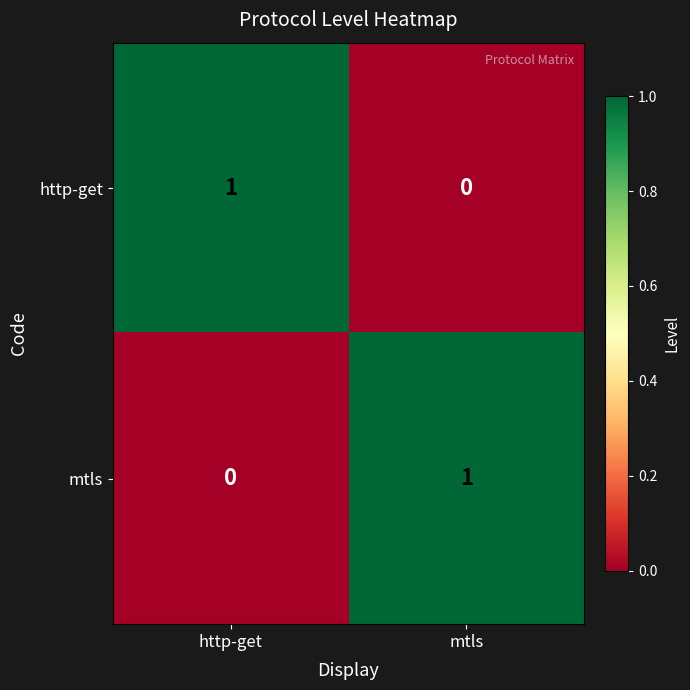

Which category has the lowest value in the mtls series?

http-get